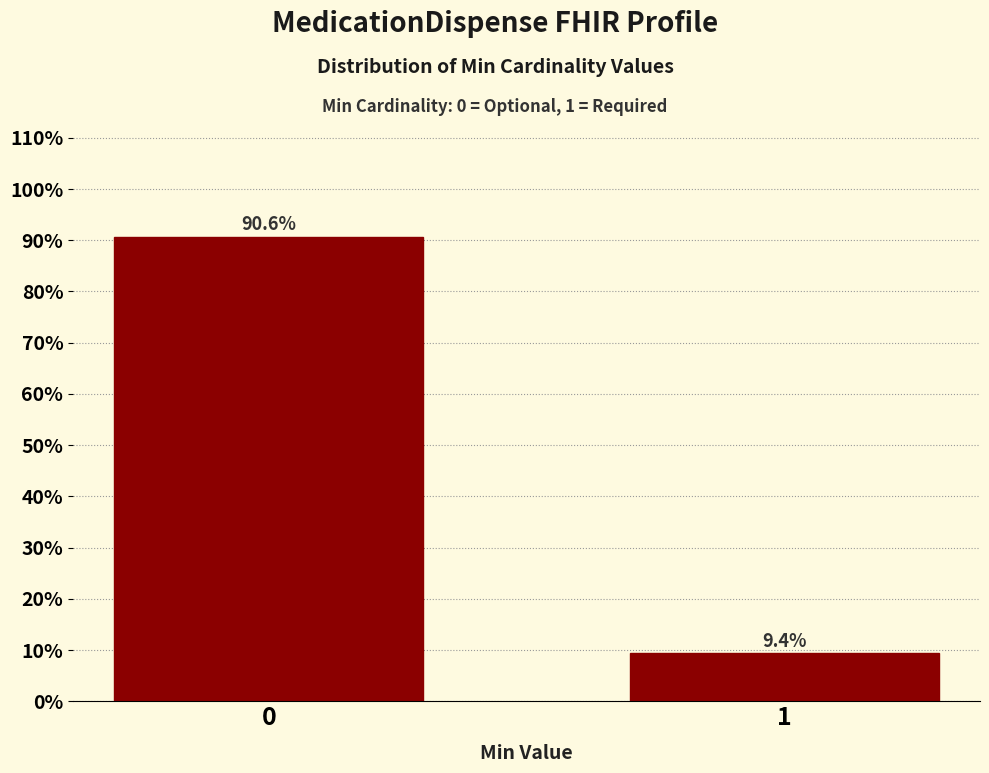

Reading right to left, transcribe all the data shown in this chart.

1=9.4	0=90.6